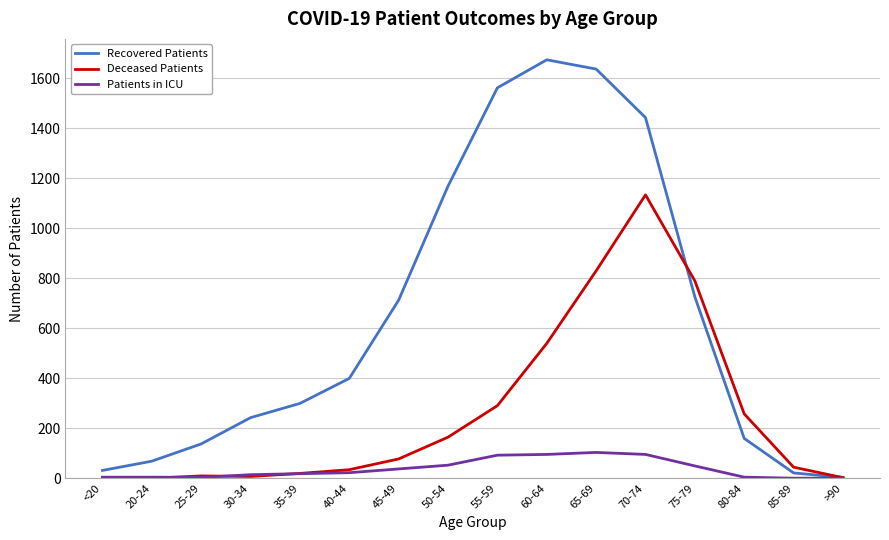

What is the difference between the highest and lowest values at 60-64?

1578